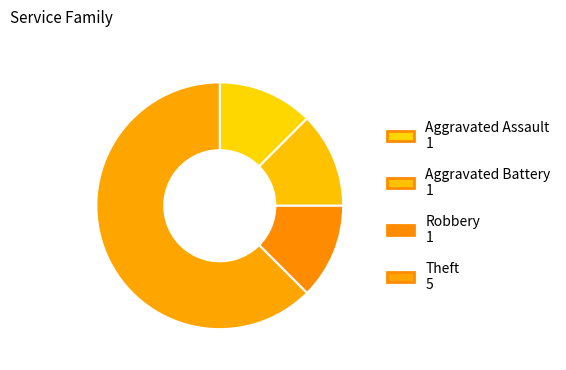

How many segments does this pie chart have?

4